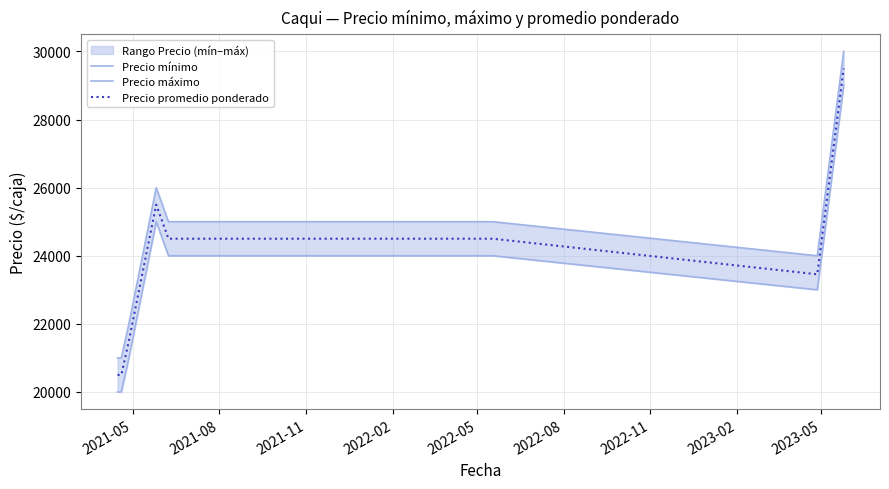

What is the maximum value for Precio promedio ponderado?

29500